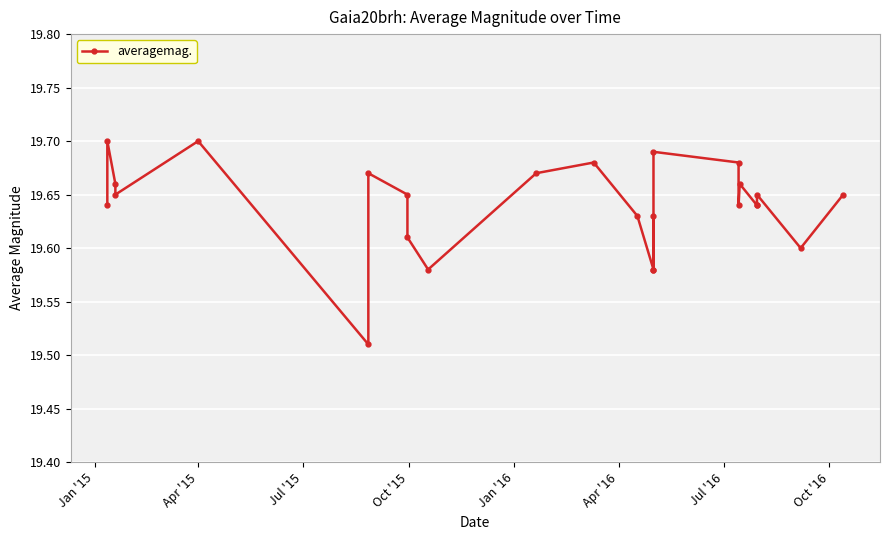

Is it true that the value at 10 is 8.4?

False